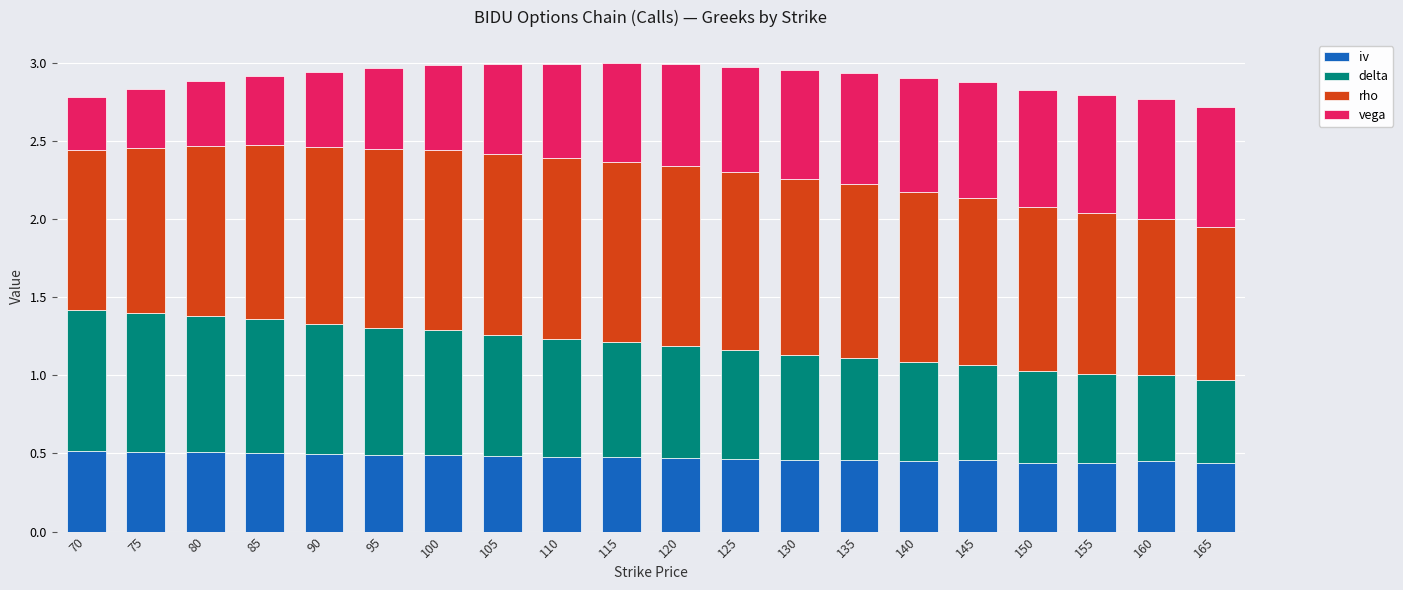

What is the total value across all series at 110?

3.0